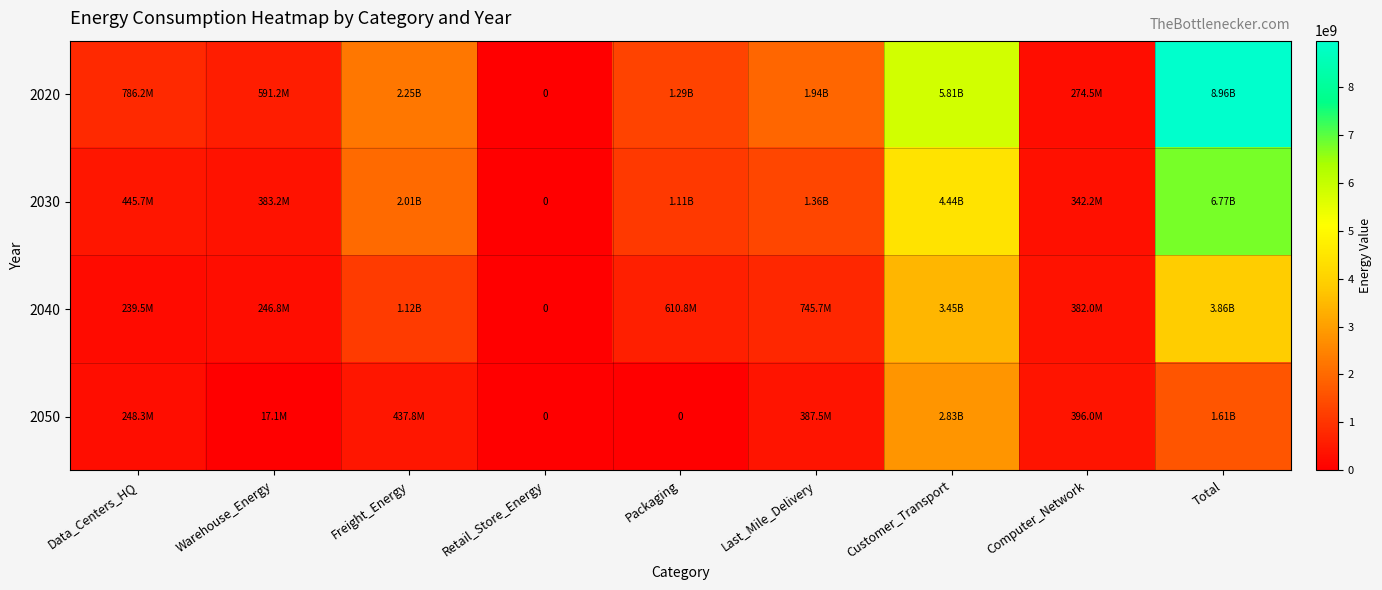

How many data points in 2050 are less than 387543608?

4